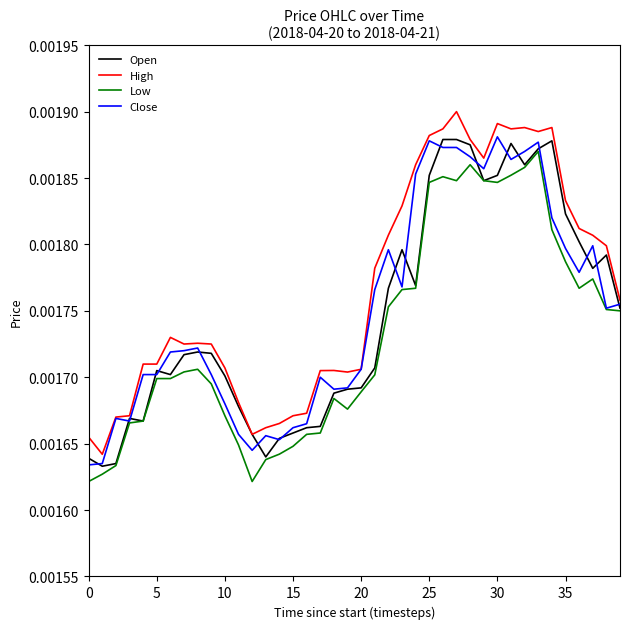

What are all the series names shown in the legend?

Open, High, Low, Close